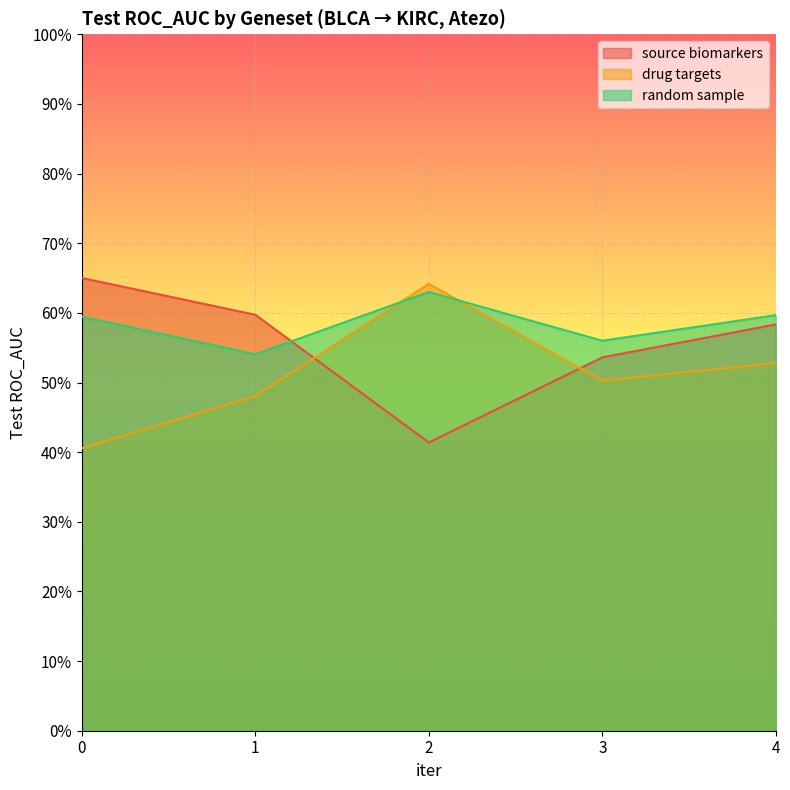

Which series has the widest spread of values?

drug targets